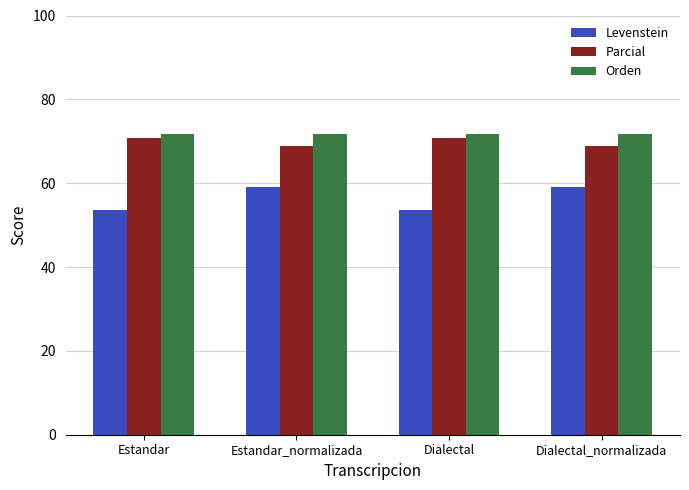

What is the maximum value for Levenstein?

59.0